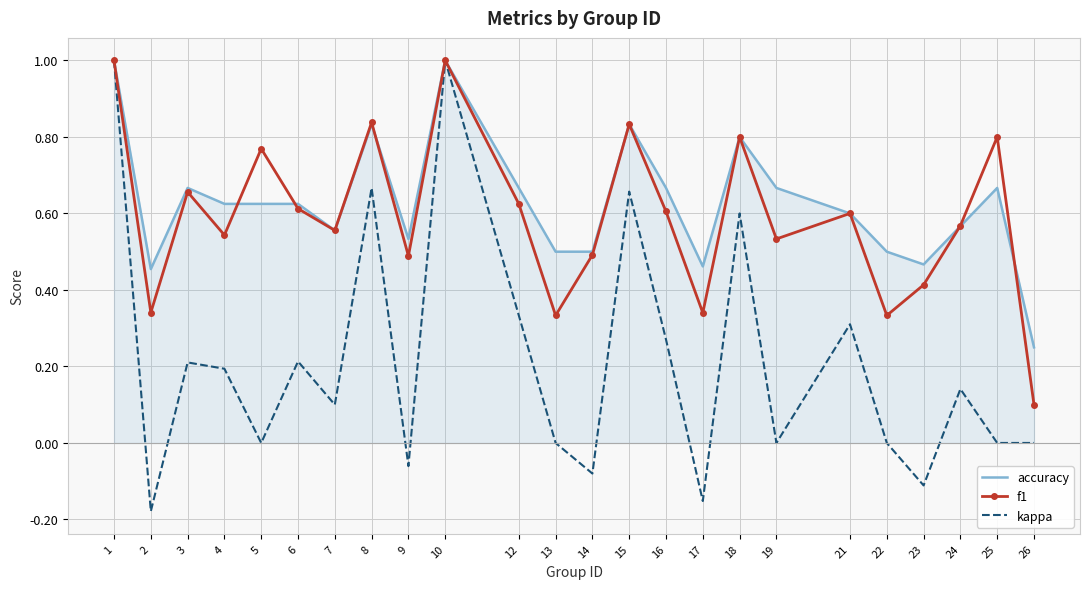

How many distinct data groups are displayed?

3